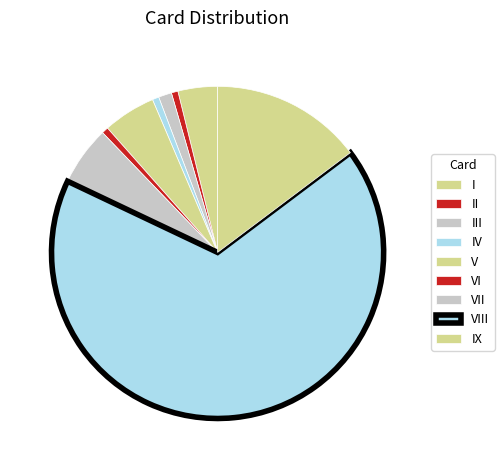

To the nearest percent, what is the average slice percentage?

11%